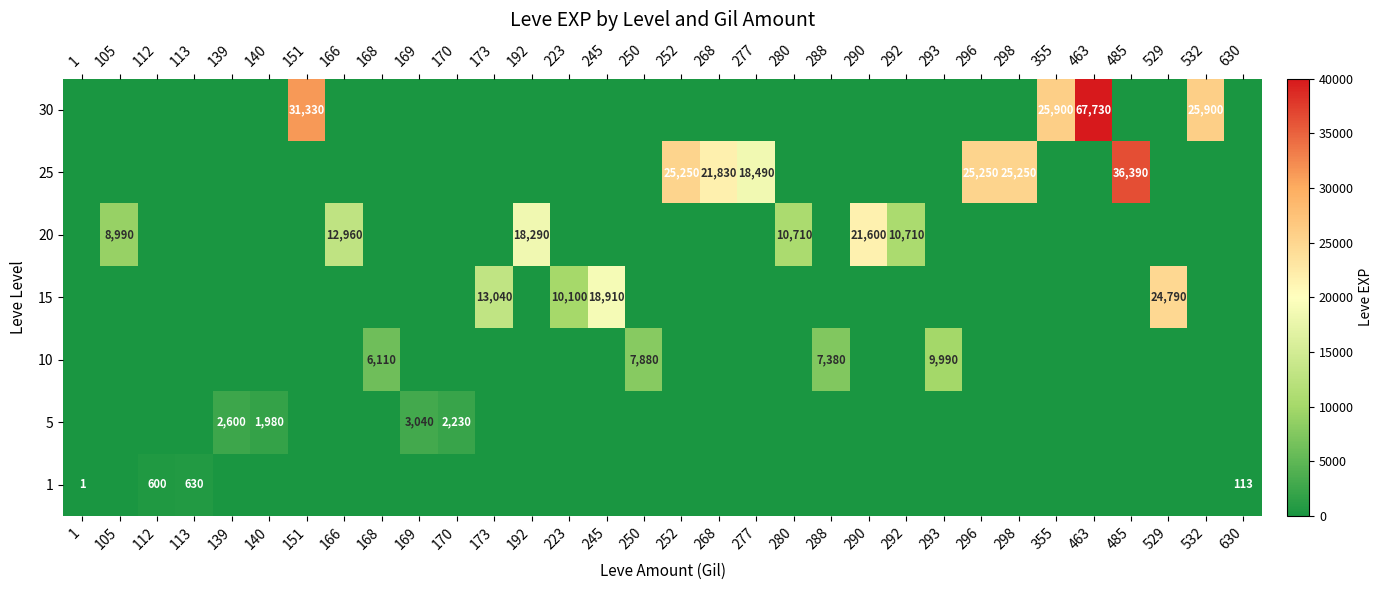

The value of 20 at 166 is 17552. True or false?

False